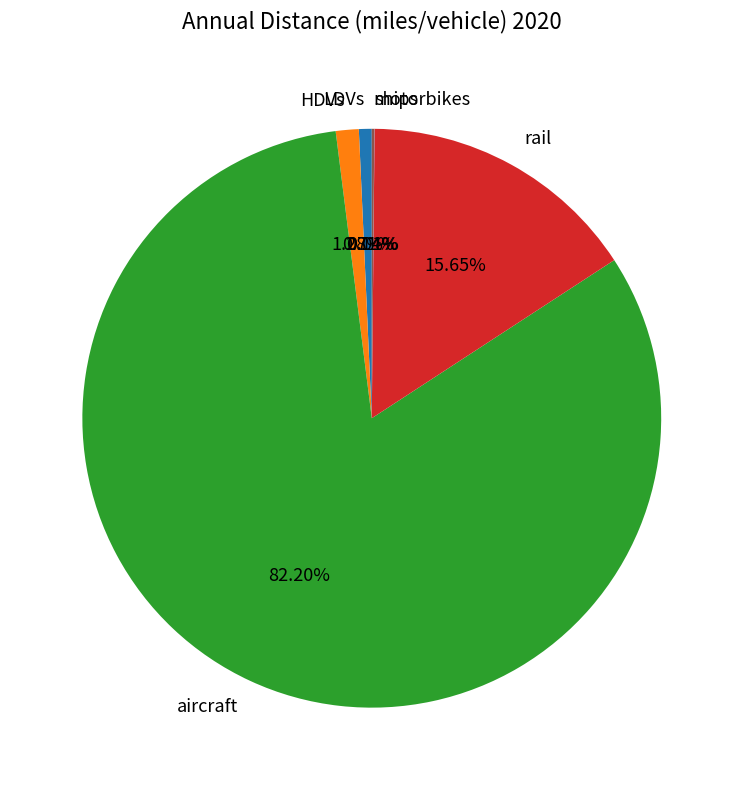

Combined, what portion of the pie is LDVs and rail?

16.4%